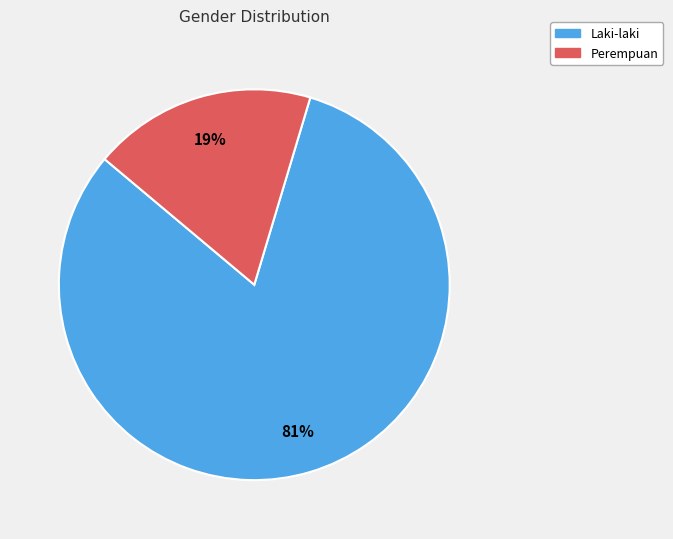

Combined, do Laki-laki and Perempuan account for over 50%?

Yes